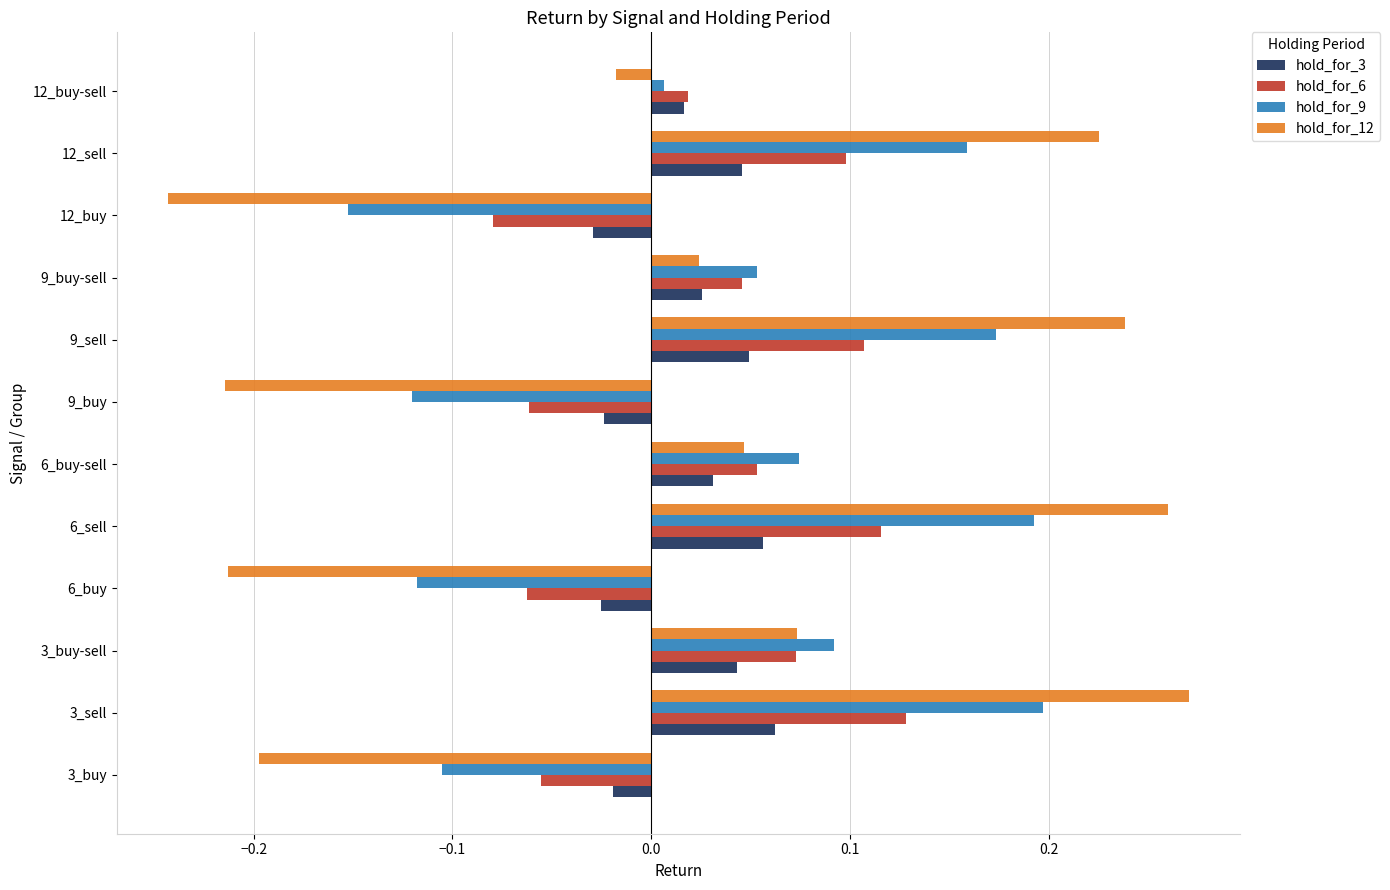

List the series in order of their peak value, highest first.

hold_for_12, hold_for_9, hold_for_6, hold_for_3